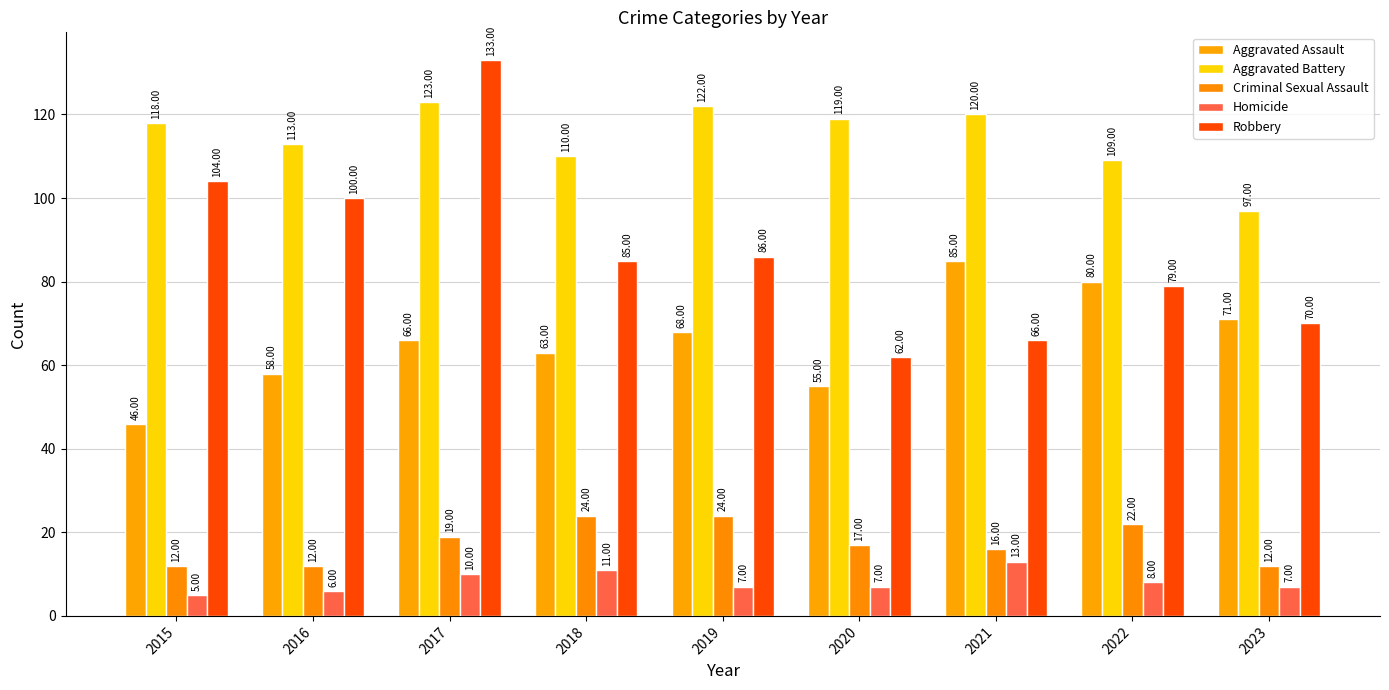

Reading left to right, what are all the values shown in this chart?

Aggravated Assault: 46	58	66	63	68	55	85	80	71
Aggravated Battery: 118	113	123	110	122	119	120	109	97
Criminal Sexual Assault: 12	12	19	24	24	17	16	22	12
Homicide: 5	6	10	11	7	7	13	8	7
Robbery: 104	100	133	85	86	62	66	79	70